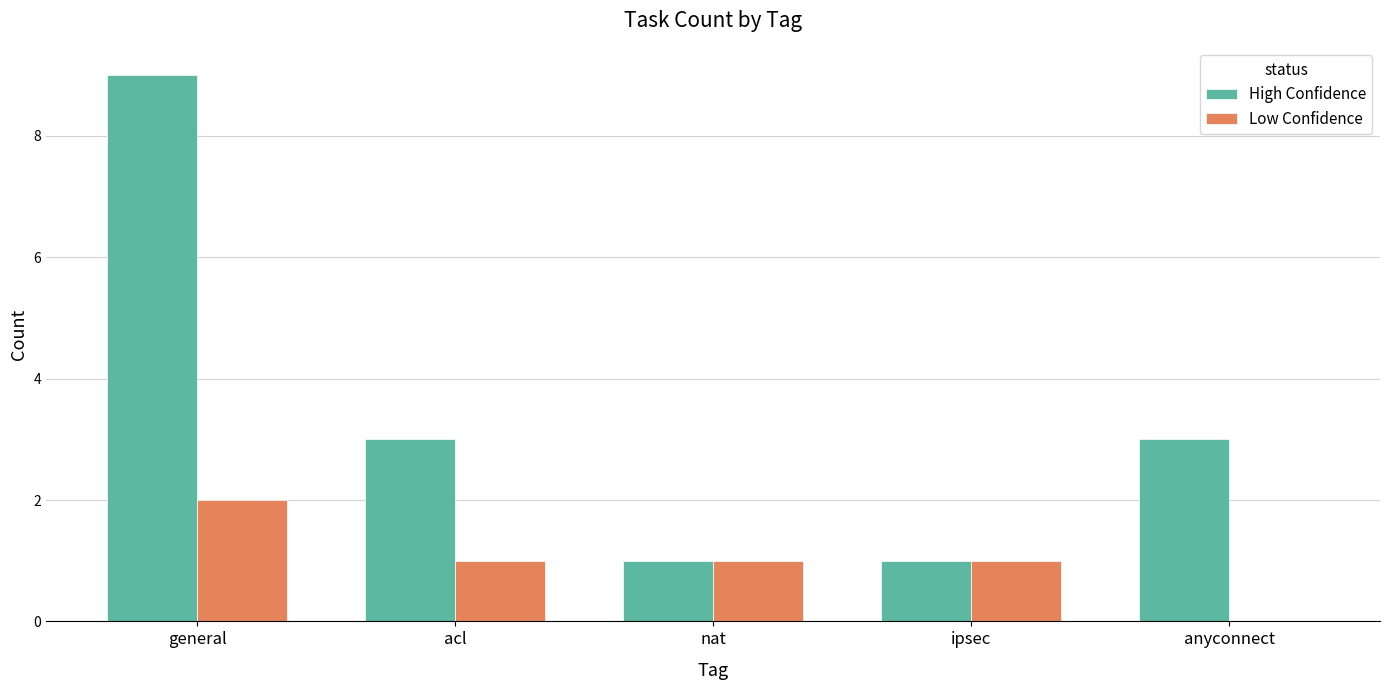

What is the maximum value for High Confidence?

9